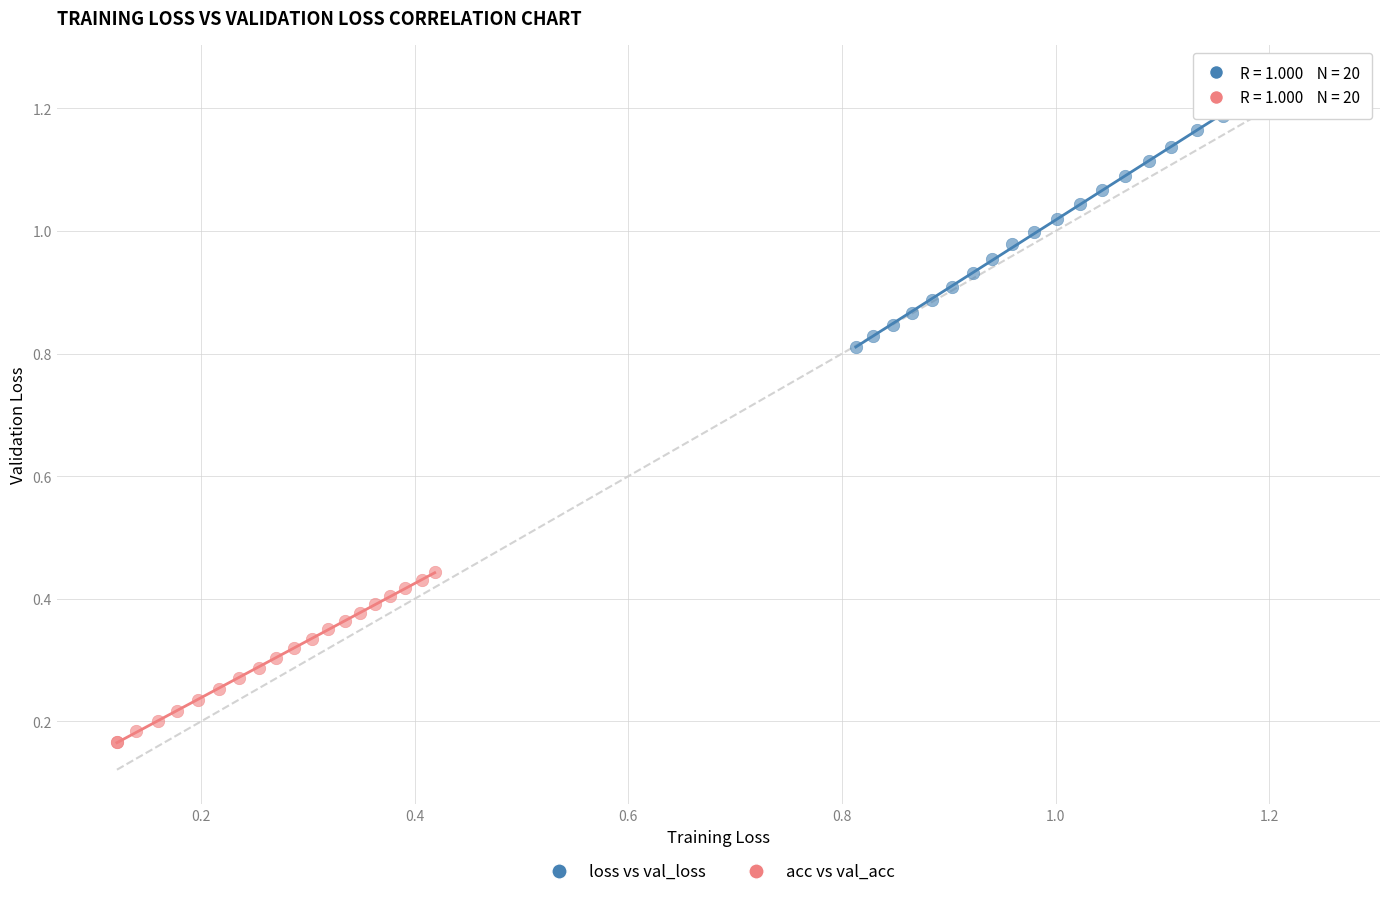

Which series has the widest spread of Y values?

loss vs val_loss